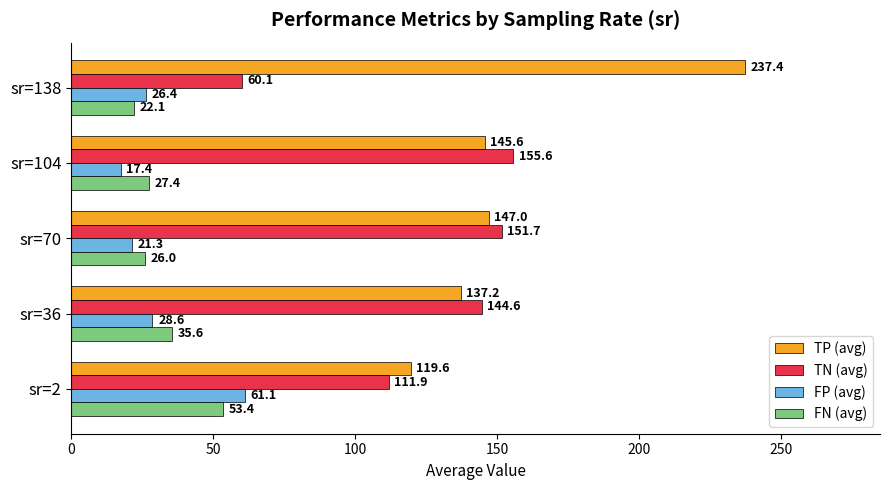

What is the total value across all series at sr=138?

346.0